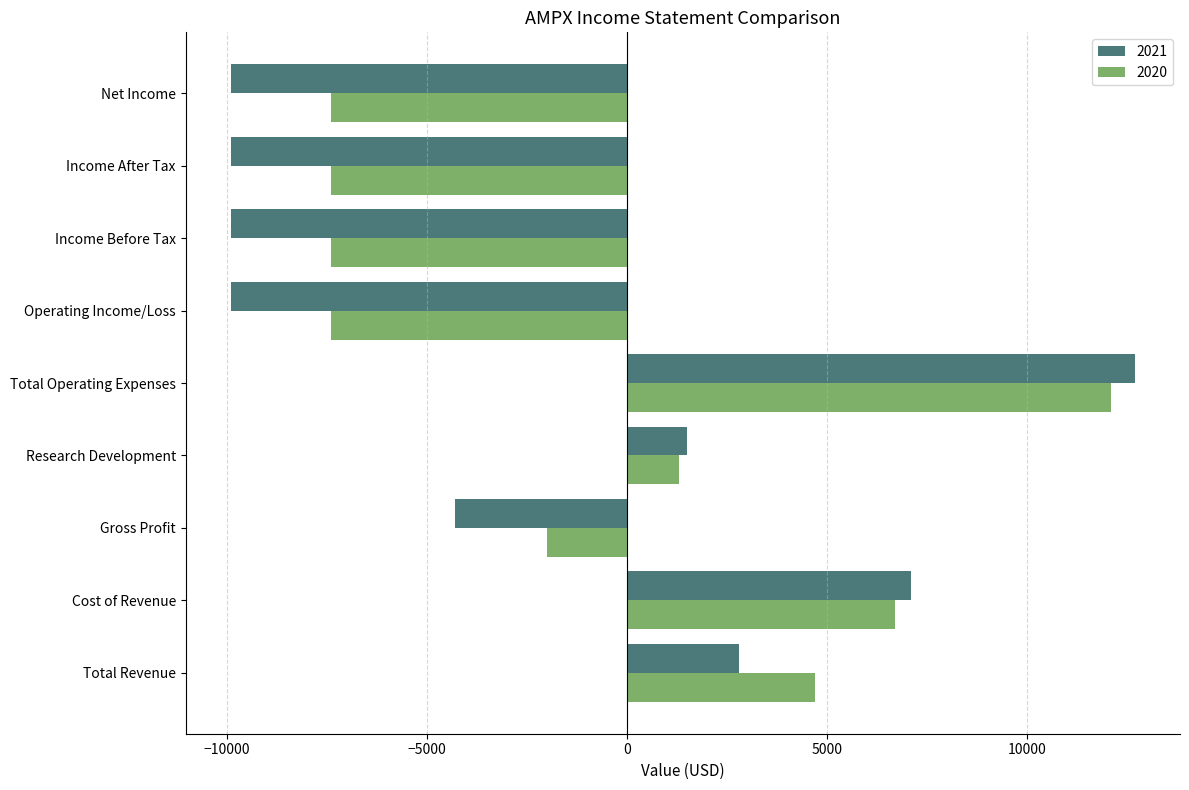

What is the difference between the 2020 values at Total Revenue and Cost of Revenue?

2000